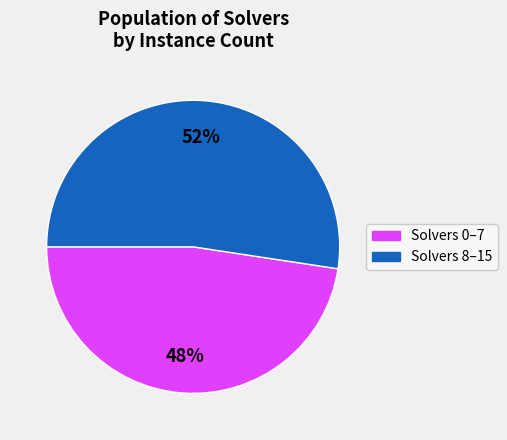

Is there any slice that represents more than half of the pie?

Yes